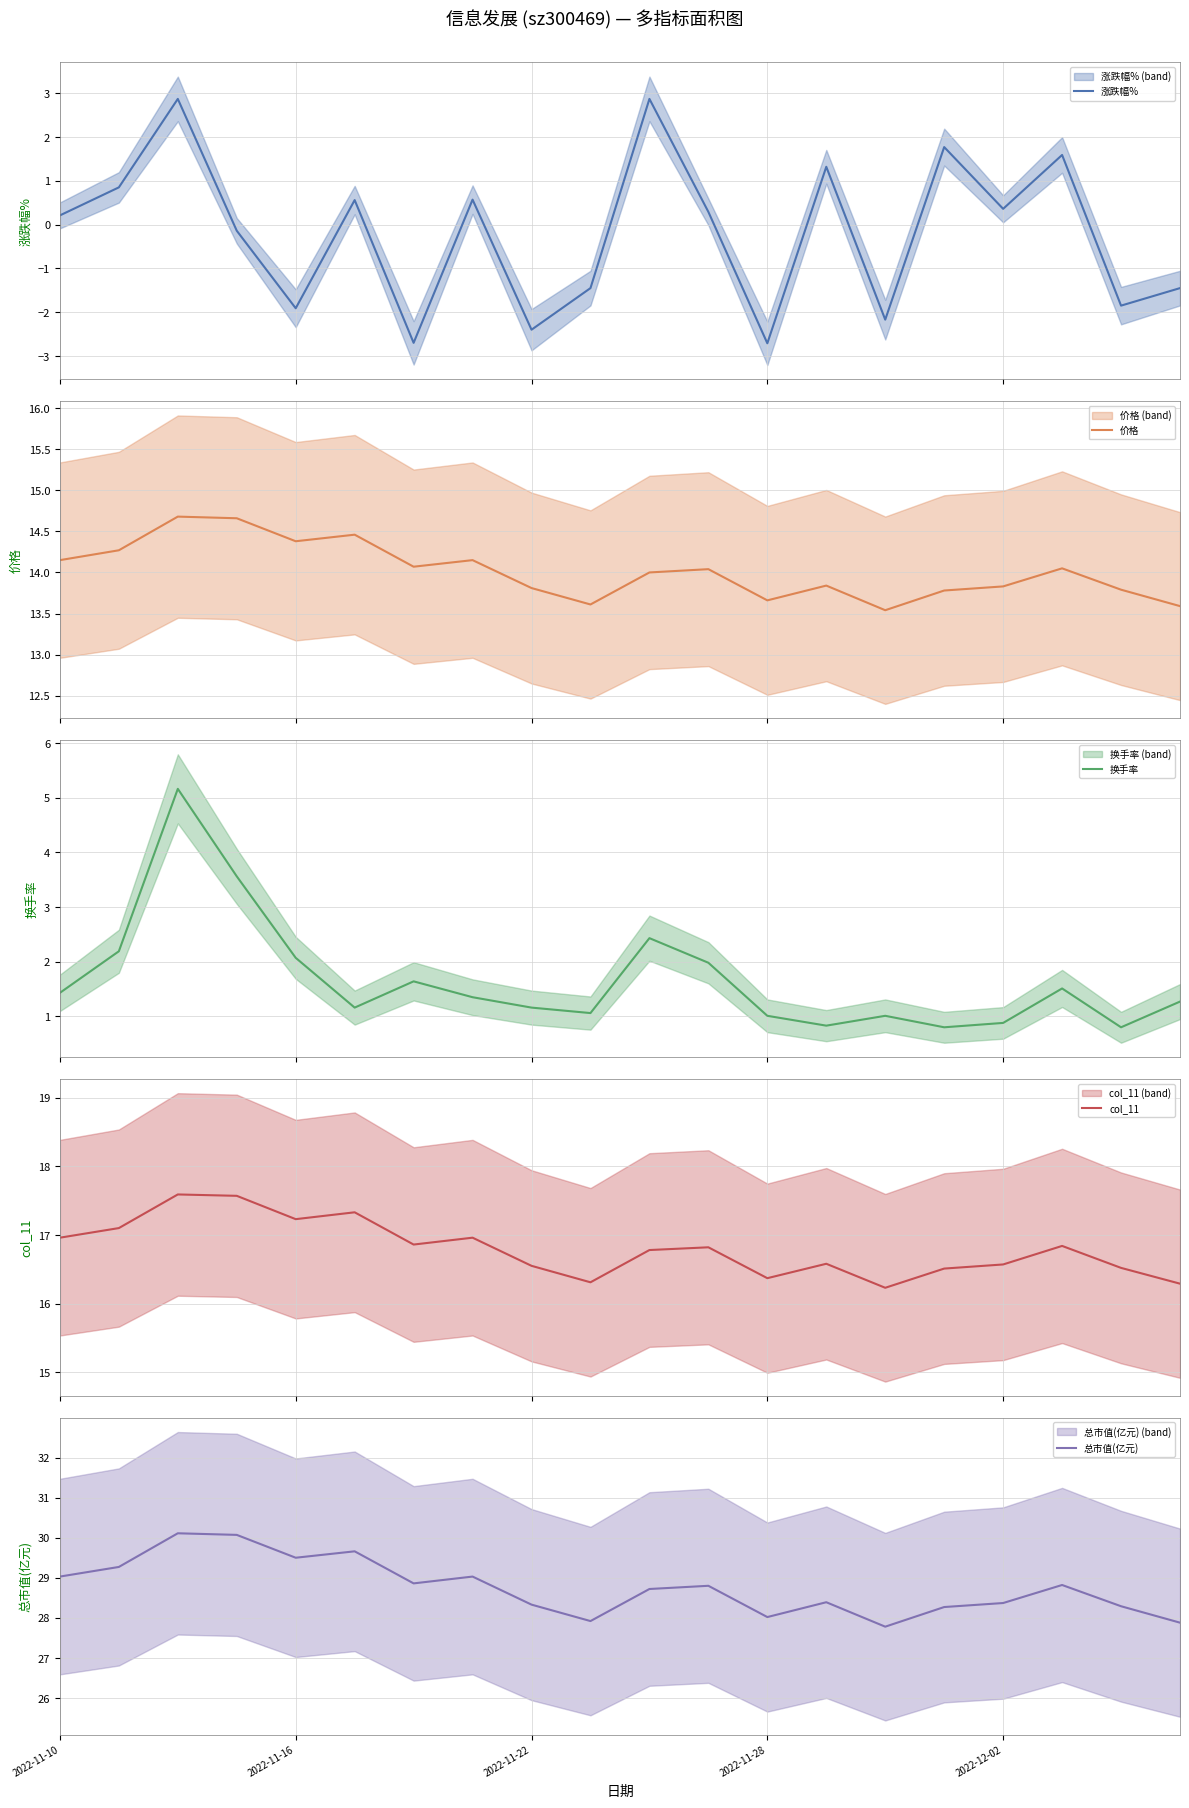

Reading right to left, extract all data points from this chart.

涨跌幅%: -1.4	-1.9	1.6	0.4	1.8	-2.2	1.3	-2.7	0.3	2.9	-1.4	-2.4	0.6	-2.7	0.6	-1.9	-0.1	2.9	0.8	0.2
价格: 13.6	13.8	14.1	13.8	13.8	13.5	13.8	13.7	14.0	14.0	13.6	13.8	14.2	14.1	14.5	14.4	14.7	14.7	14.3	14.2
换手率: 1.3	0.8	1.5	0.9	0.8	1.0	0.8	1.0	2.0	2.4	1.1	1.2	1.4	1.6	1.2	2.1	3.6	5.2	2.2	1.4
col_11: 16.3	16.5	16.8	16.6	16.5	16.2	16.6	16.4	16.8	16.8	16.3	16.6	17.0	16.9	17.3	17.2	17.6	17.6	17.1	17.0
总市值(亿元): 27.9	28.3	28.8	28.4	28.3	27.8	28.4	28.0	28.8	28.7	27.9	28.3	29.0	28.9	29.7	29.5	30.1	30.1	29.3	29.0